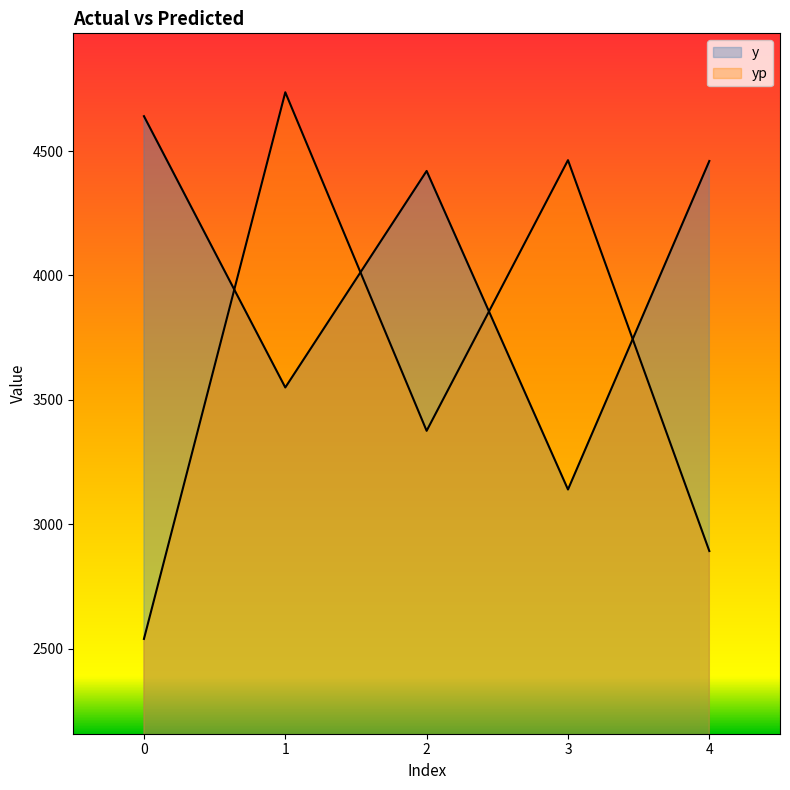

What is the minimum value for yp?

2539.7